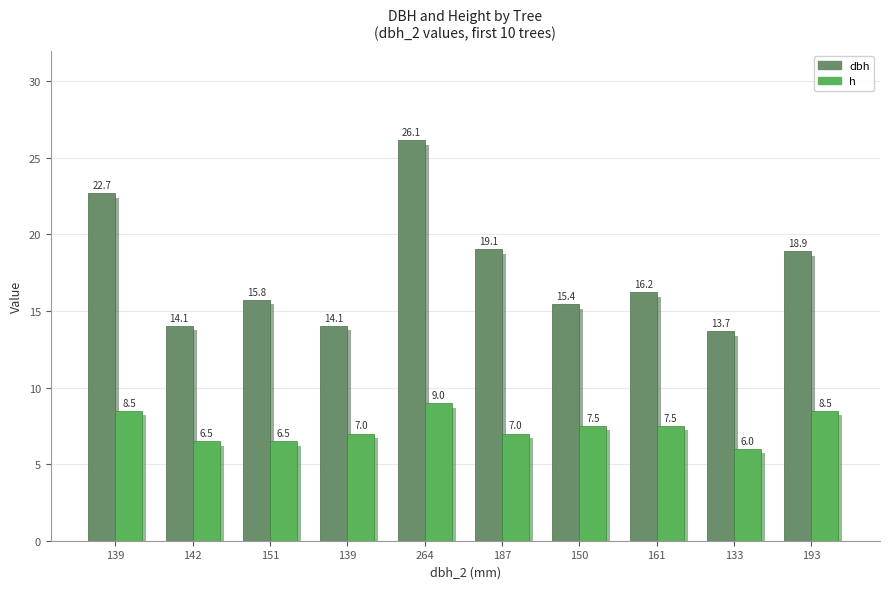

What is the difference between the maximum and minimum values in the dbh series?

12.4